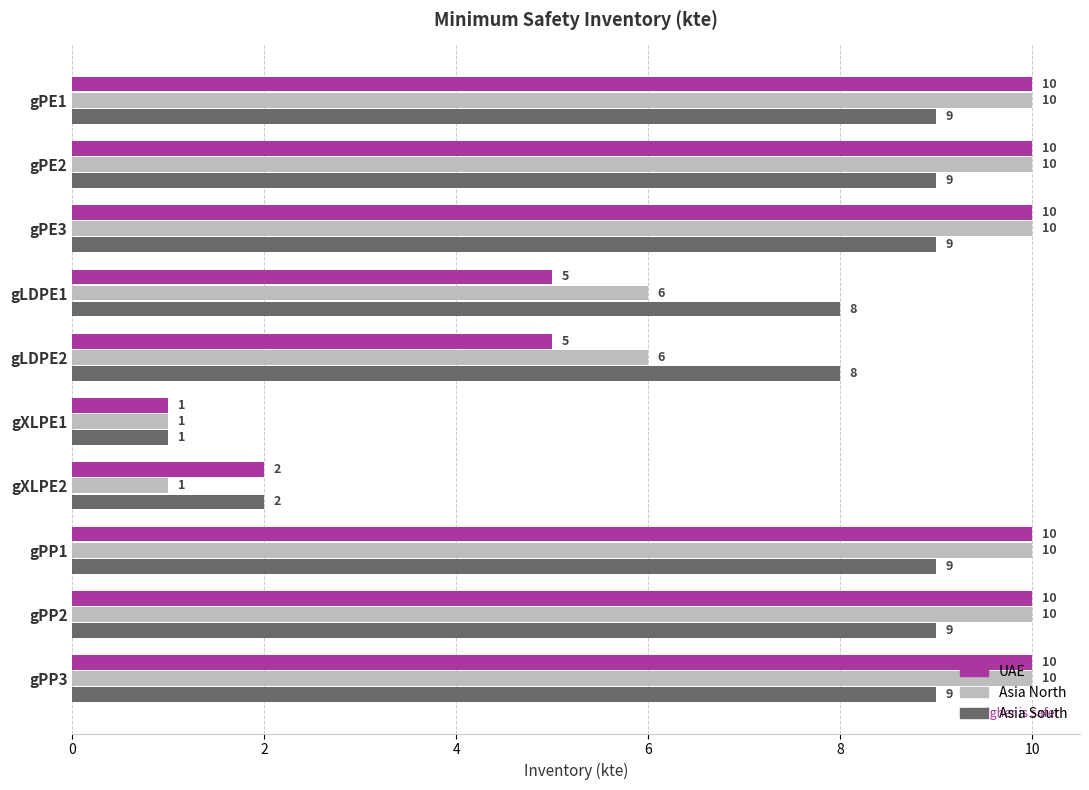

Count the Asia North values in the range 6 to 10.

8